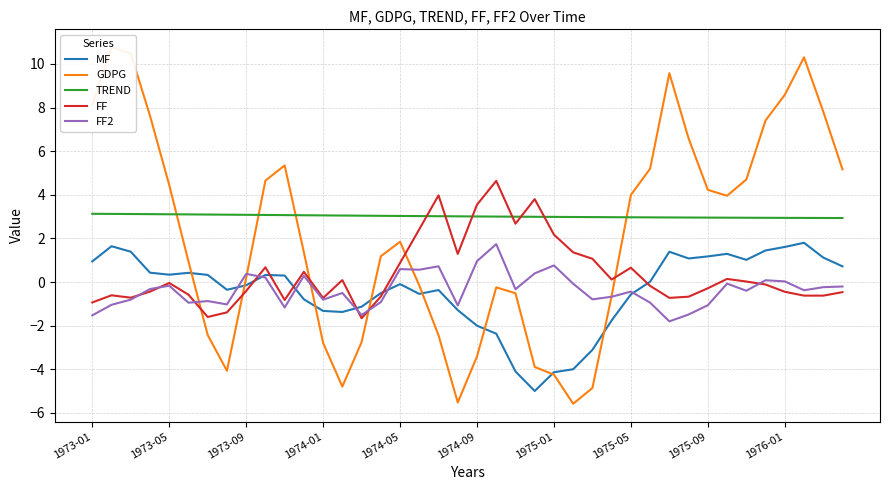

What are all the series names shown in the legend?

MF, GDPG, TREND, FF, FF2